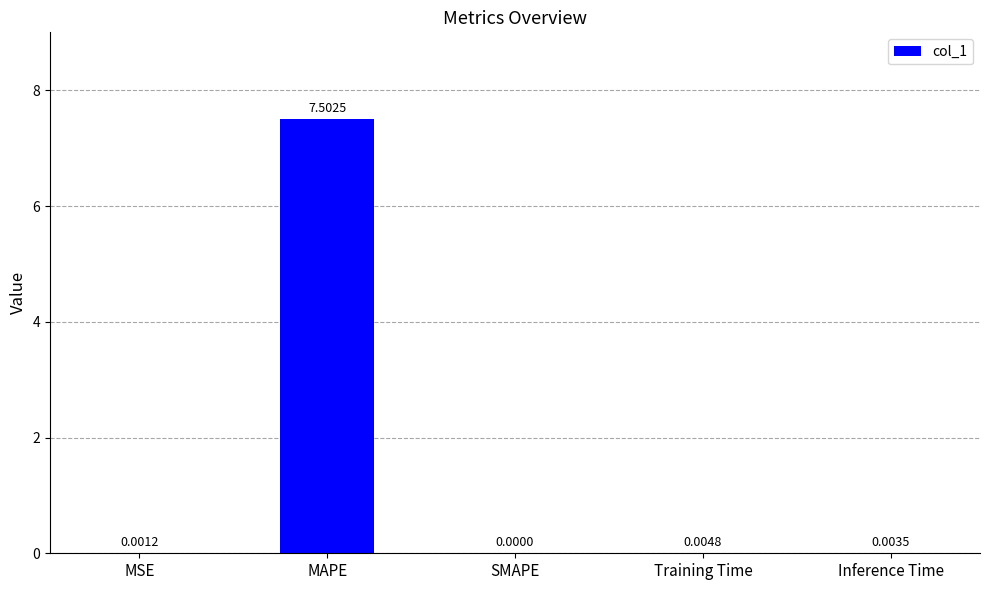

Between Inference Time and MAPE, which is larger?

MAPE